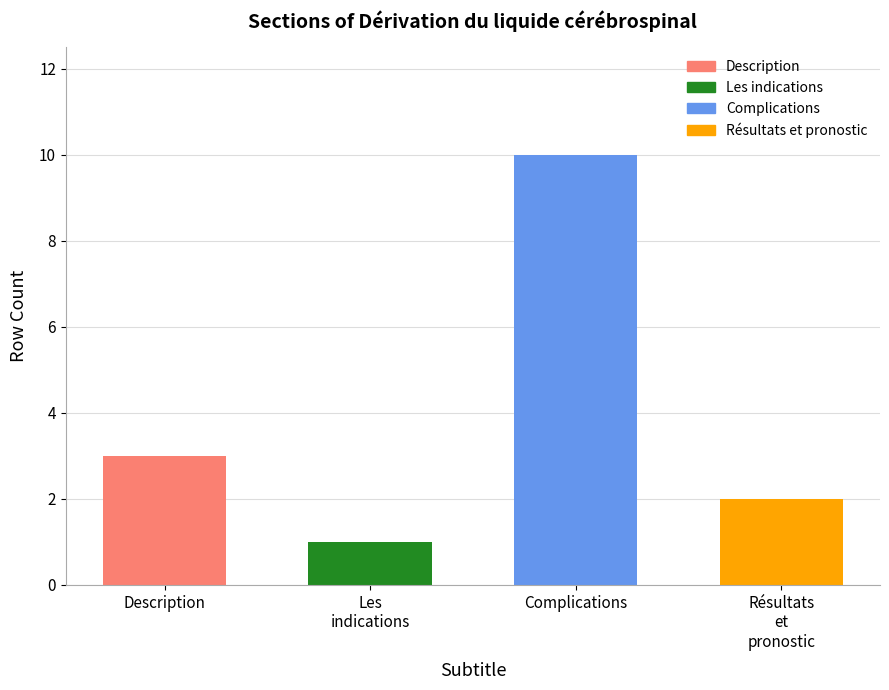

What is the maximum value shown in the chart?

10